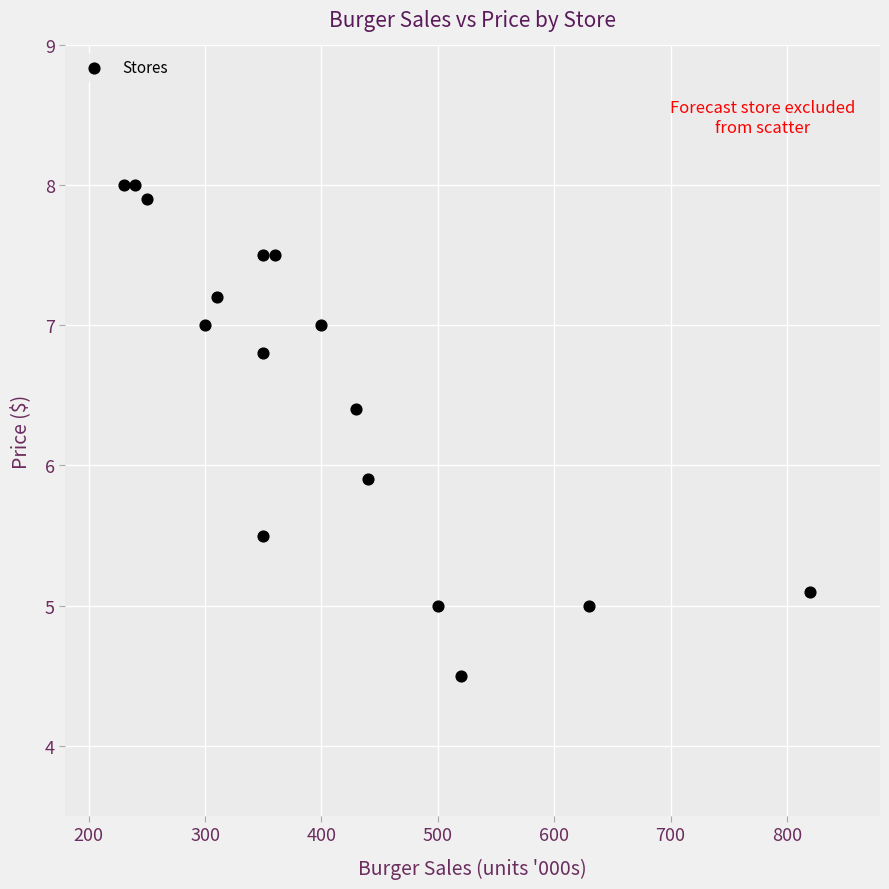

What is the range of Y values (max minus min)?

3.5